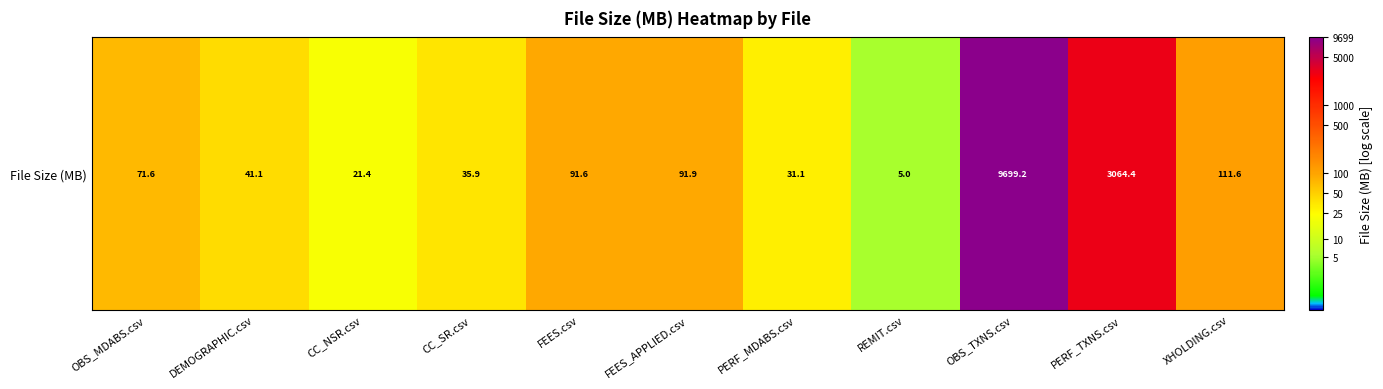

Count the number of data series in this chart.

1